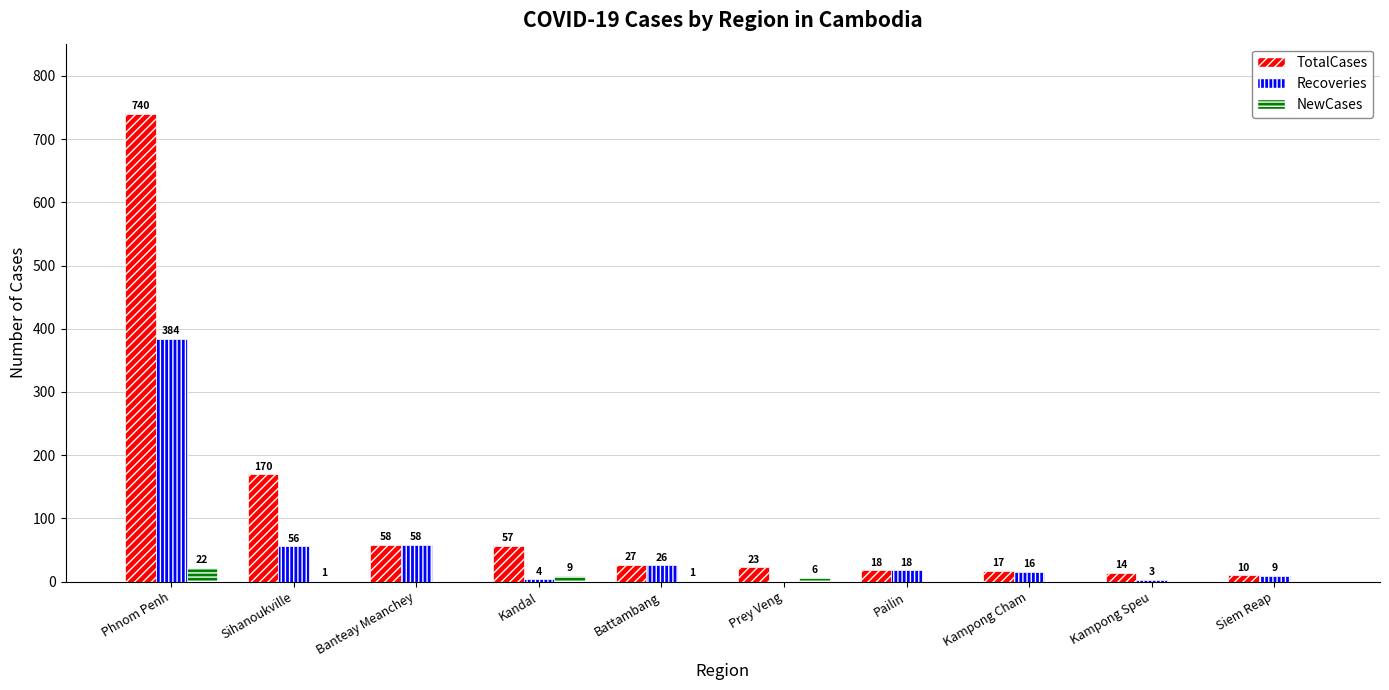

What are all the series names shown in the legend?

TotalCases, Recoveries, NewCases